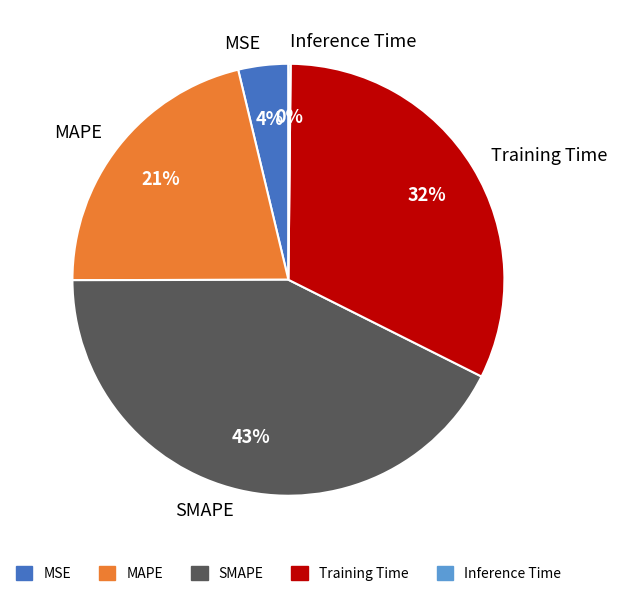

Which slice is the largest?

SMAPE